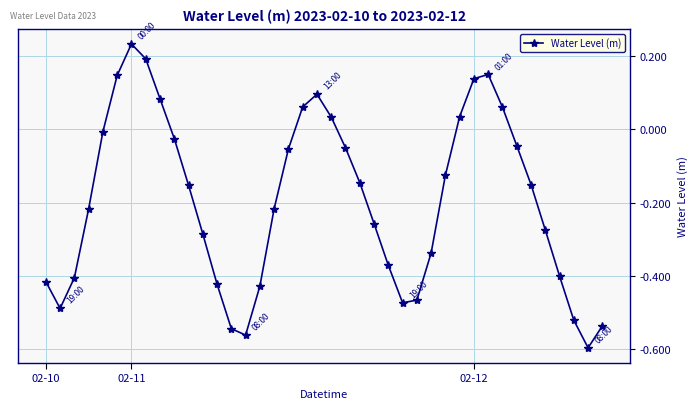

How many interior local valleys (lower than both neighbors) does the data have?

4